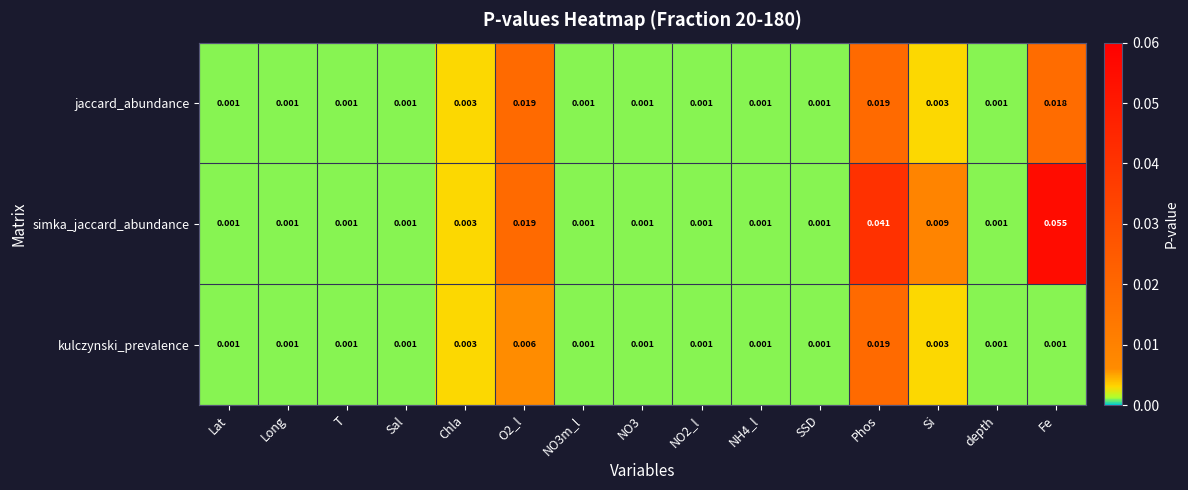

Rank the series at Fe from lowest to highest value.

kulczynski_prevalence, jaccard_abundance, simka_jaccard_abundance